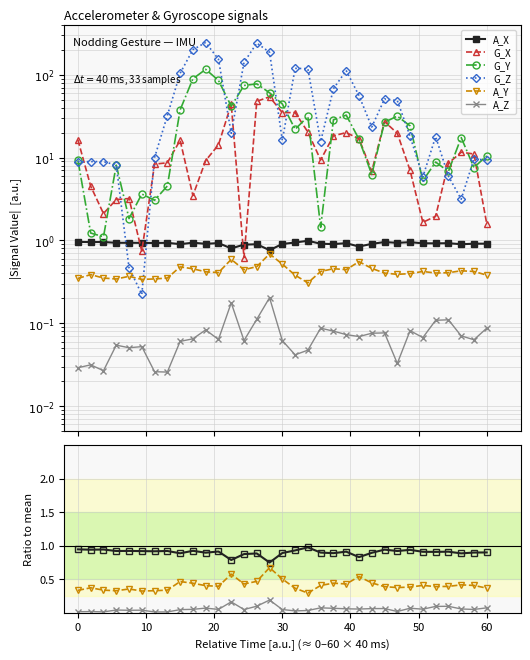

At how many categories does at least one series exceed 218?

2